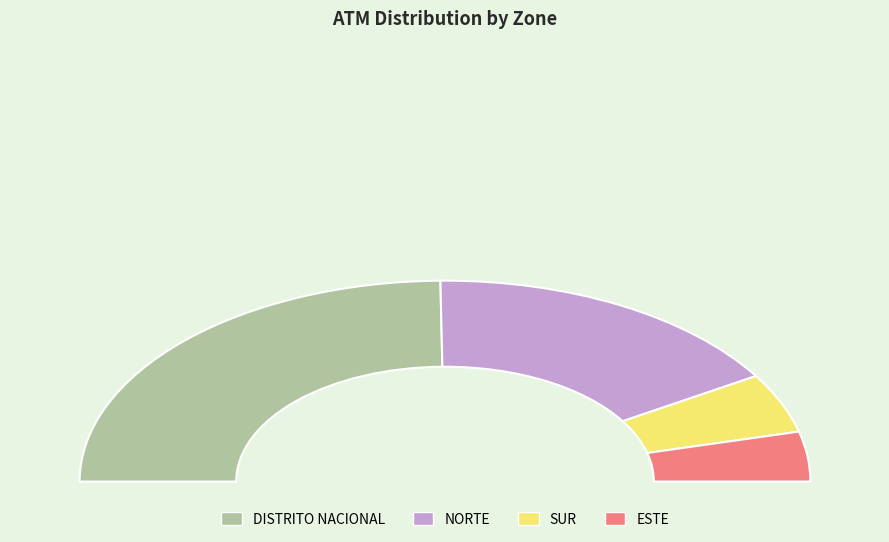

How much of the chart is everything except DISTRITO NACIONAL?

50.4%